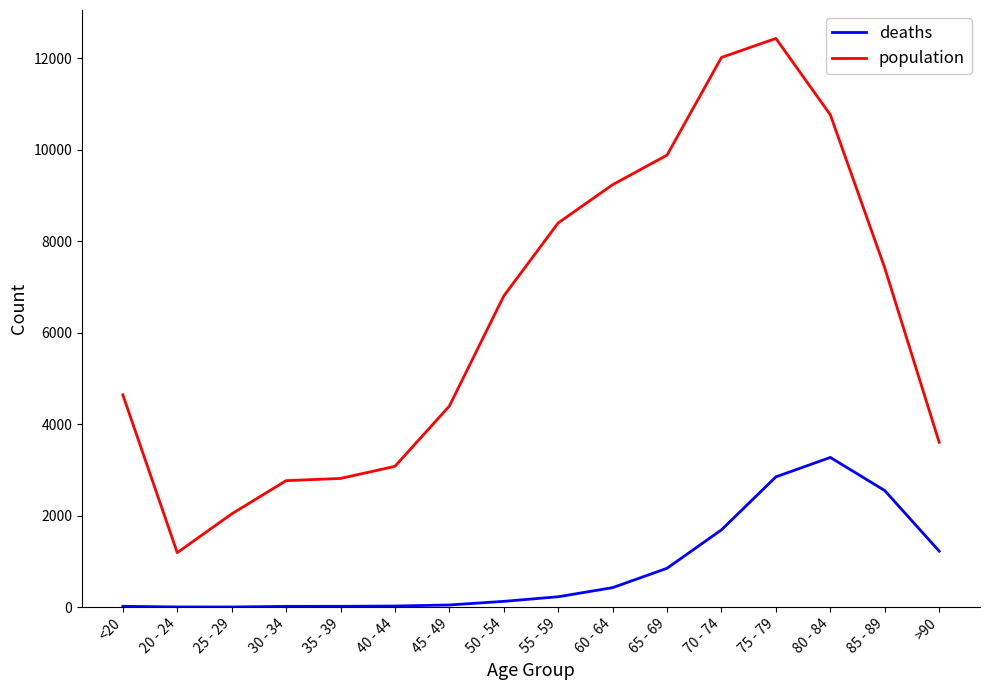

How many values in the population series are below 6803?

8